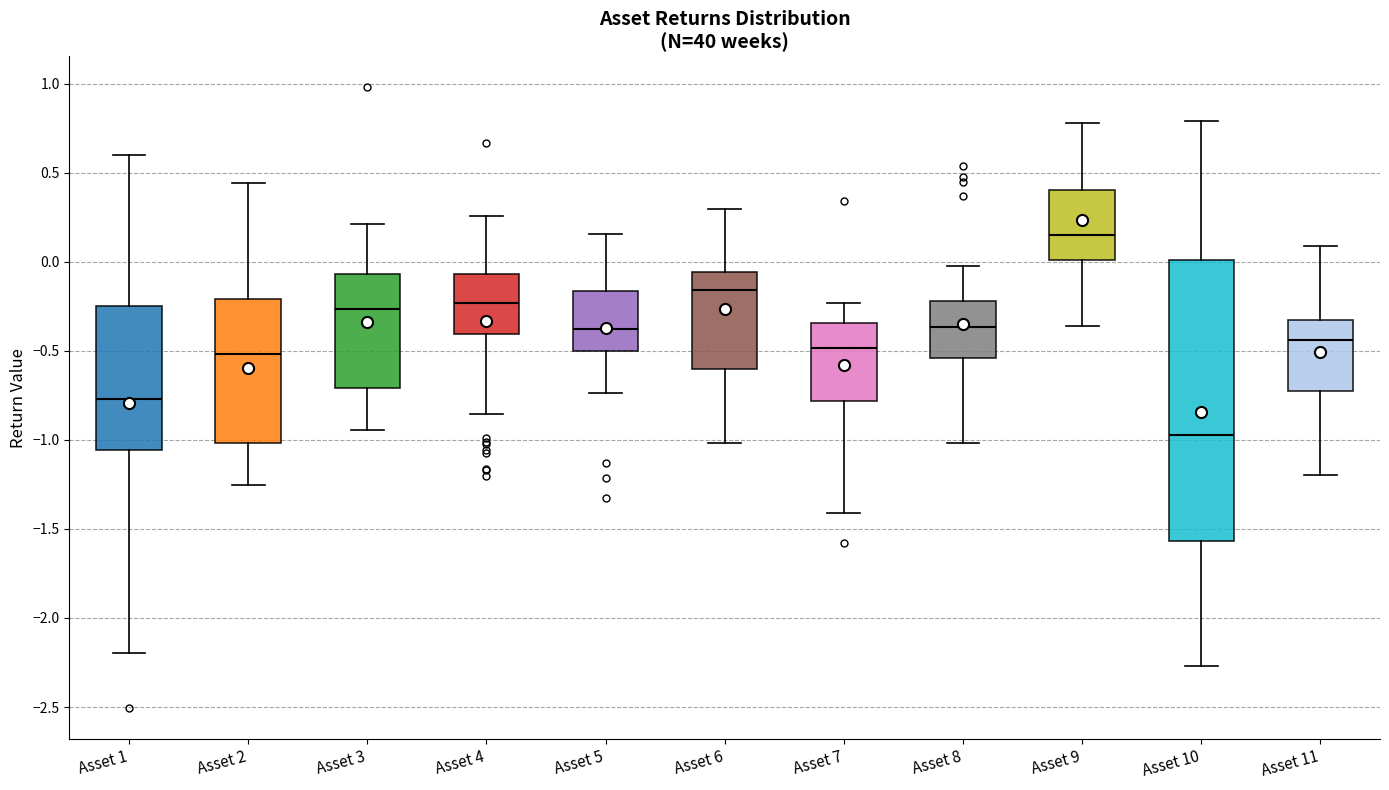

Where does the upper whisker of the box for Asset 9 end on the y-axis? The values are not printed on the chart, so give them approximately, as read against the axis.

0.80